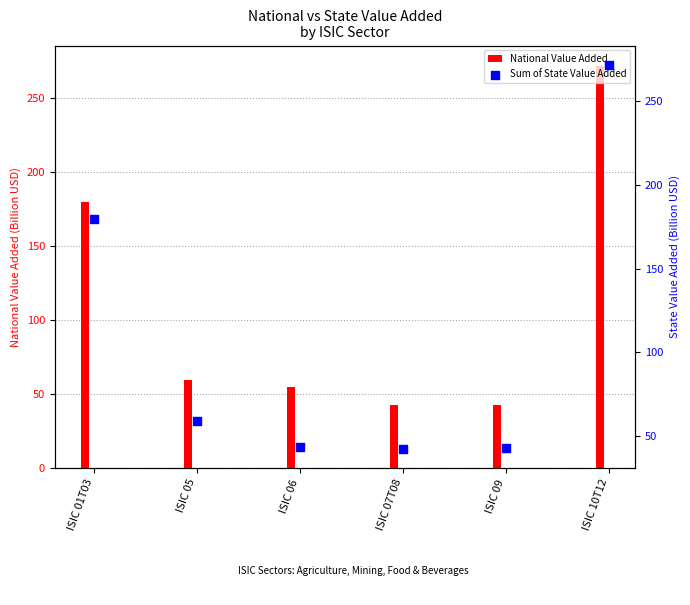

What is the total value across all series at ISIC 09?

85.7